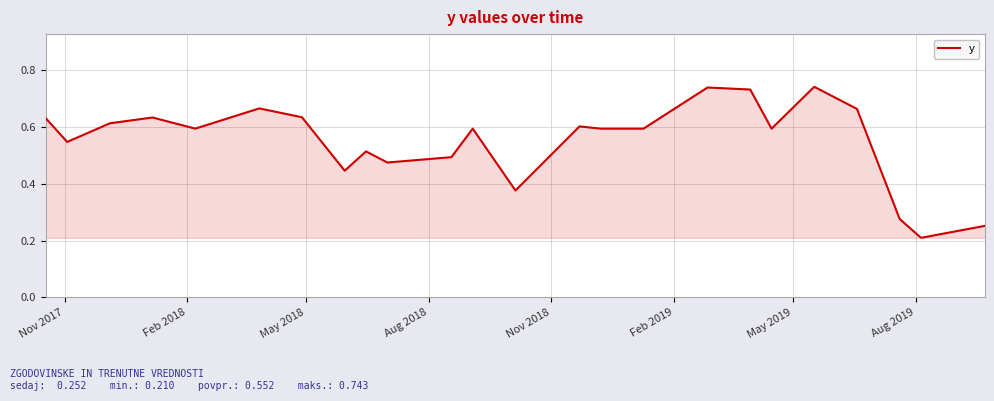

Does the chart display data point markers on the line(s)?

No